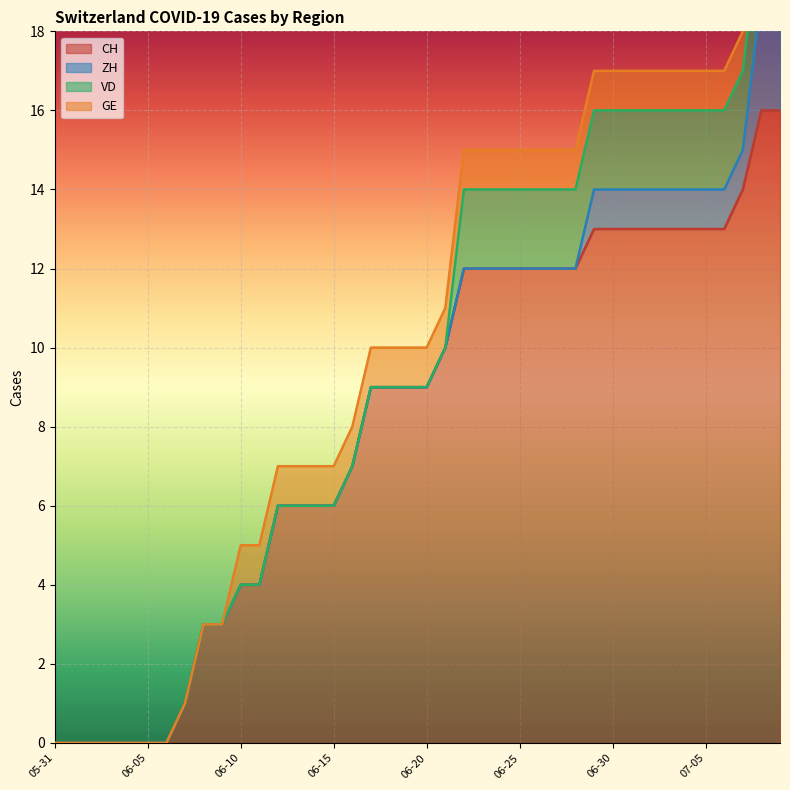

What value does the CH series have at 2020-06-23?

12